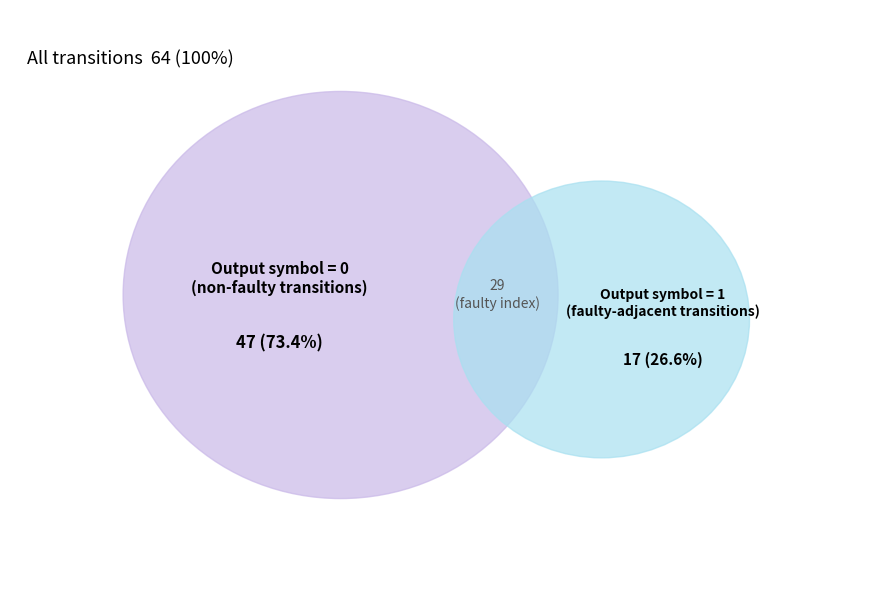

Is it true that state_8 is 27% of the pie?

False